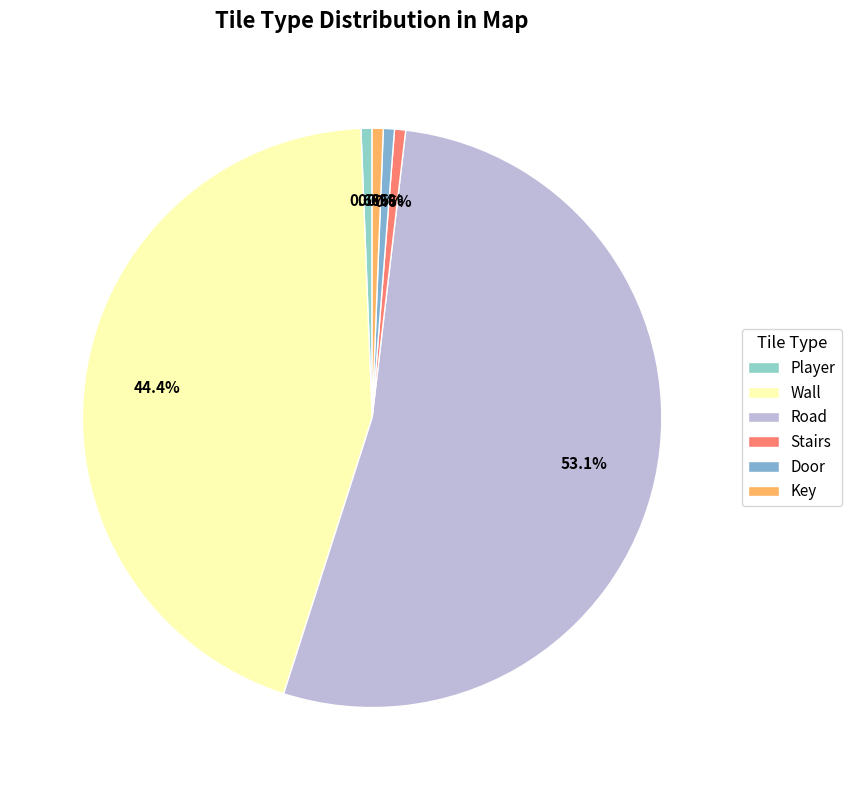

True or false: Stairs accounts for 1% of the total.

False